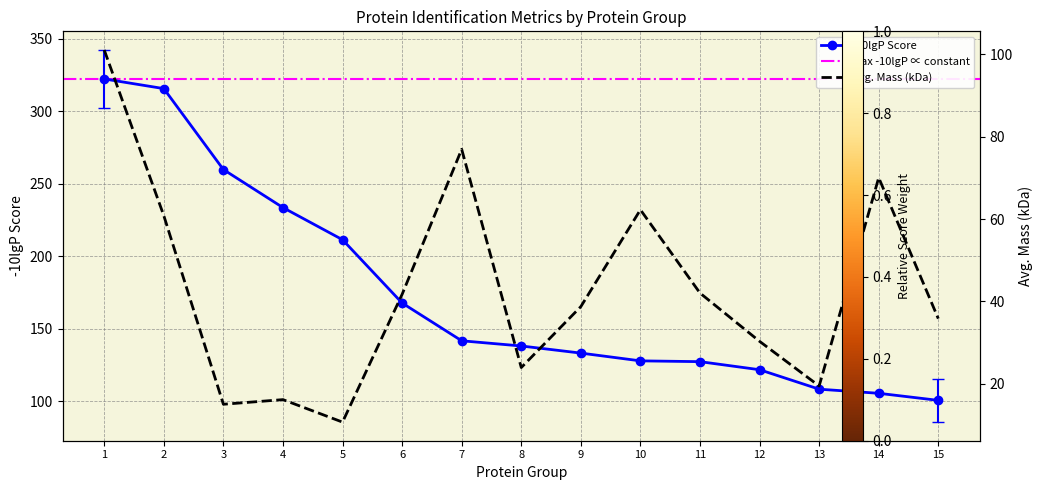

What is the difference between the highest and lowest values at 7?

64.7